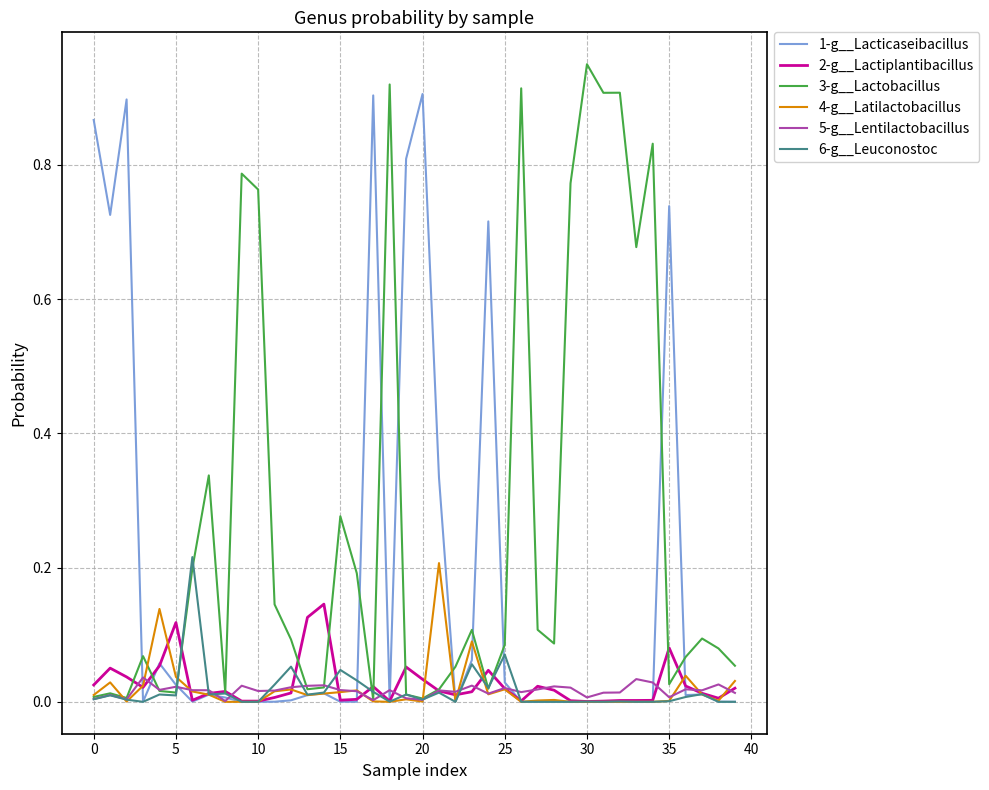

How many distinct data groups are displayed?

6